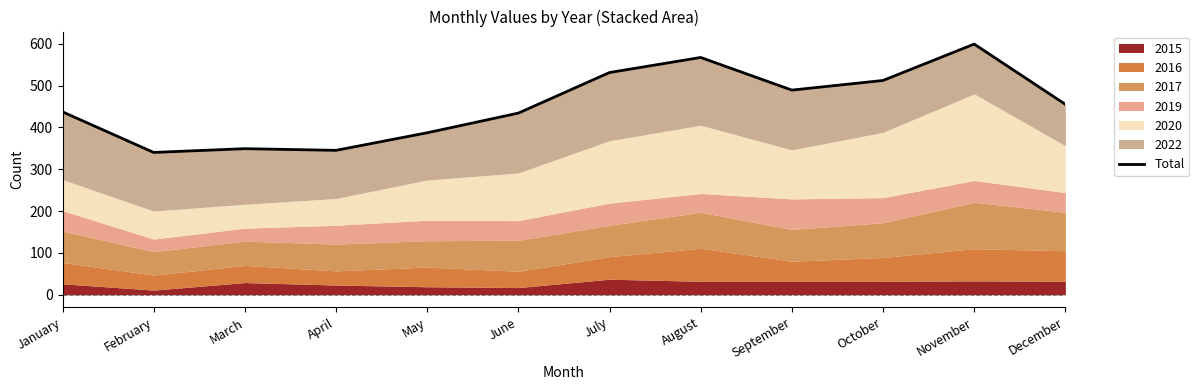

How many lines are shown in the chart?

1